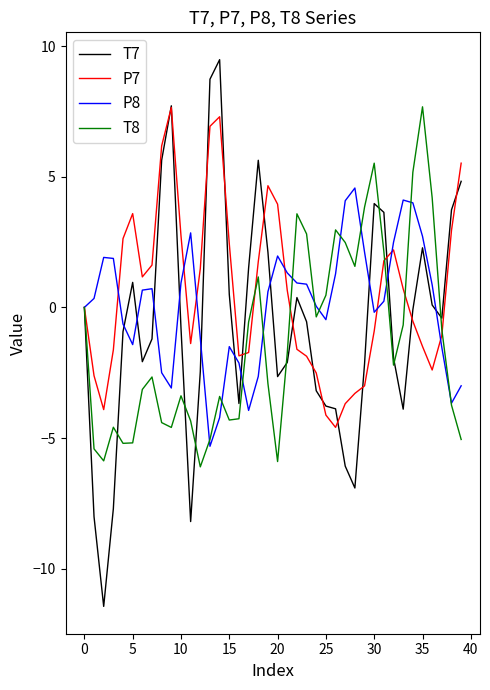

Does the chart display data point markers on the line(s)?

No